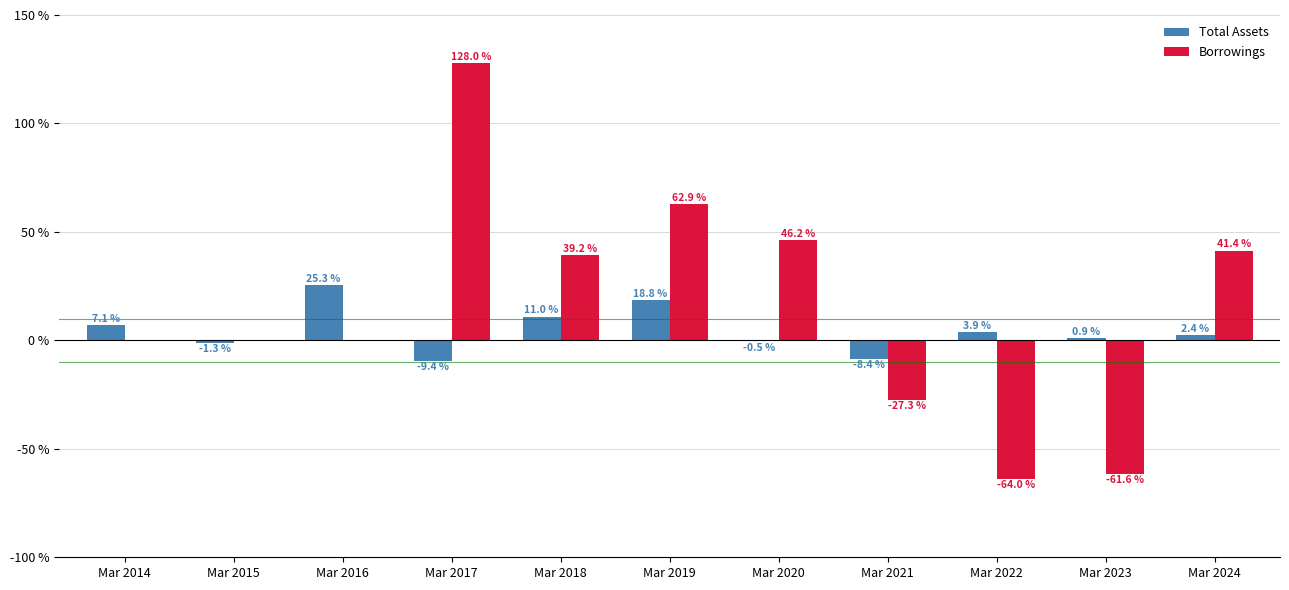

At which label is Total Assets closest to 7?

Mar 2014